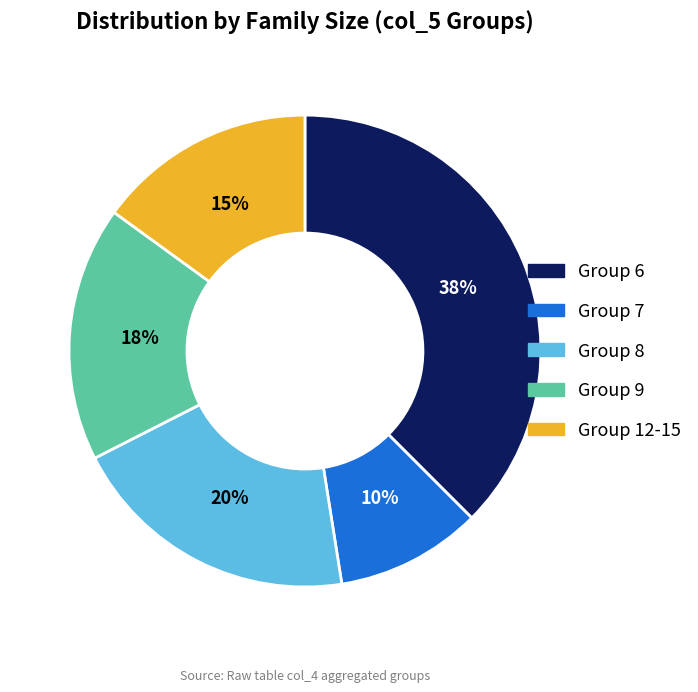

Is there a majority slice in this chart?

No